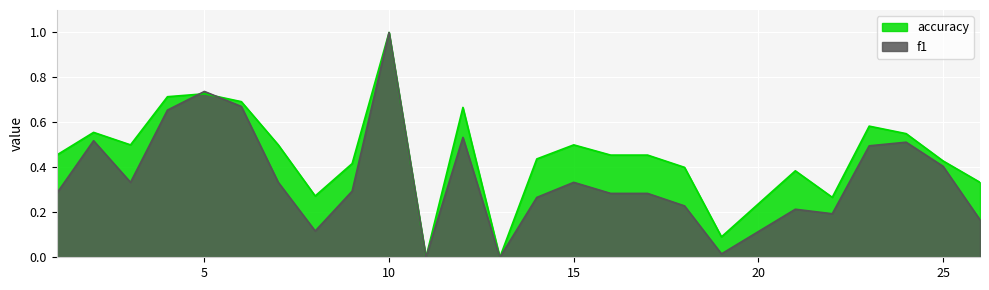

What is the value of the f1 point at the 21st from the left?

0.2